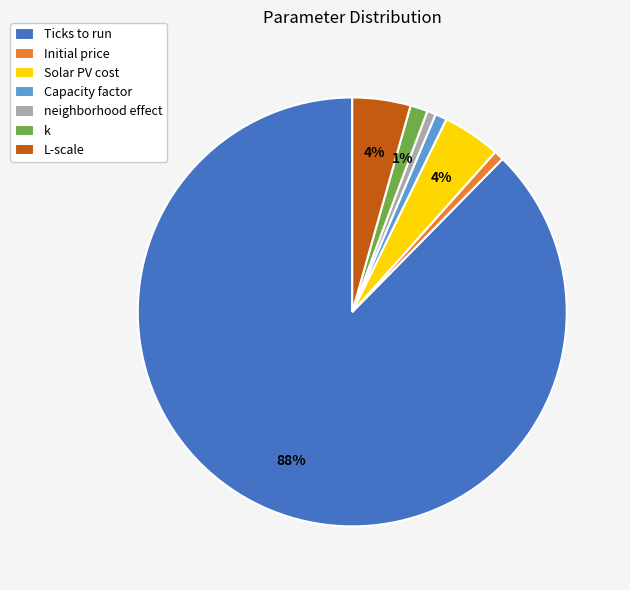

True or false: Ticks to run accounts for 99% of the total.

False